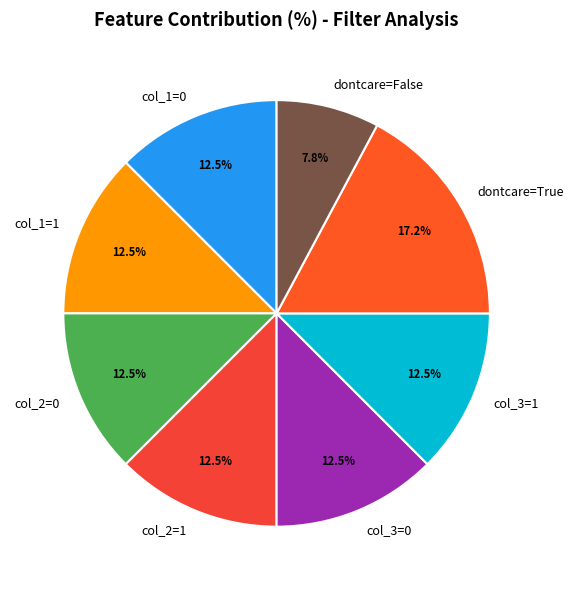

Is the sum of col_3=1 and col_1=0 greater than half?

No